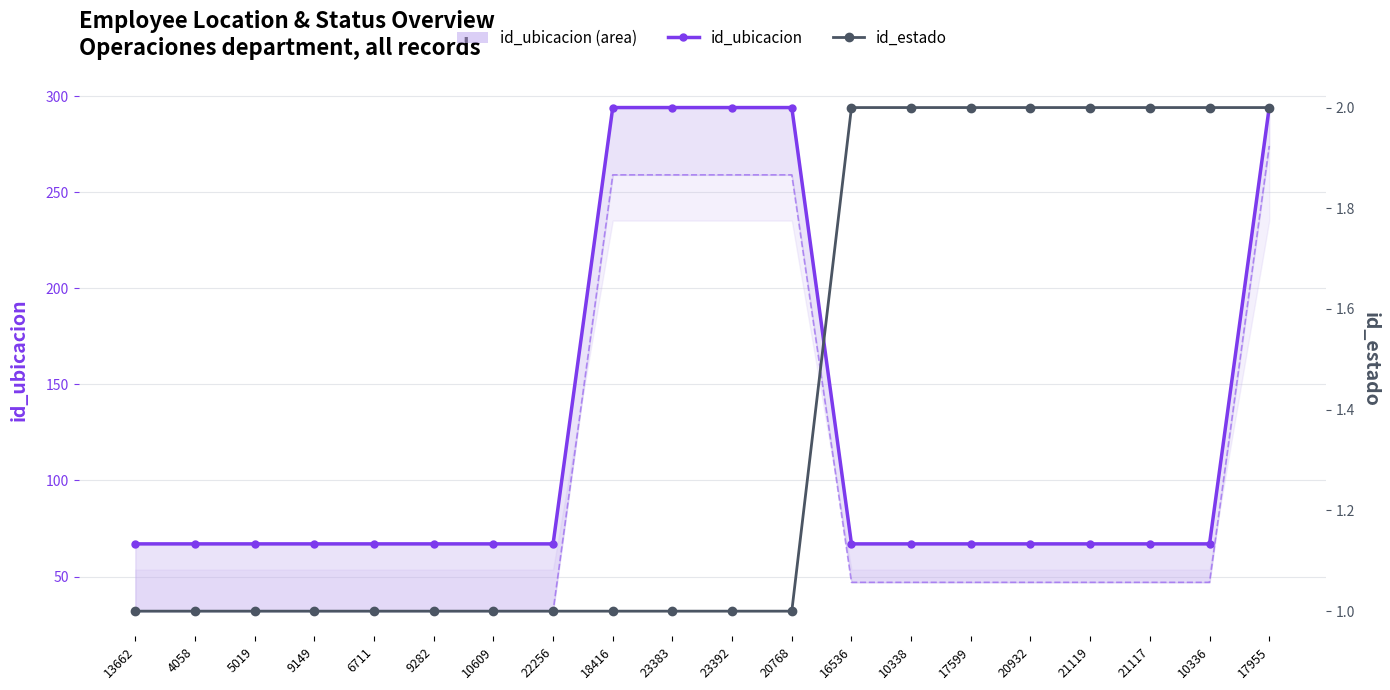

Is it true that id_estado equals 1 at 17955?

False